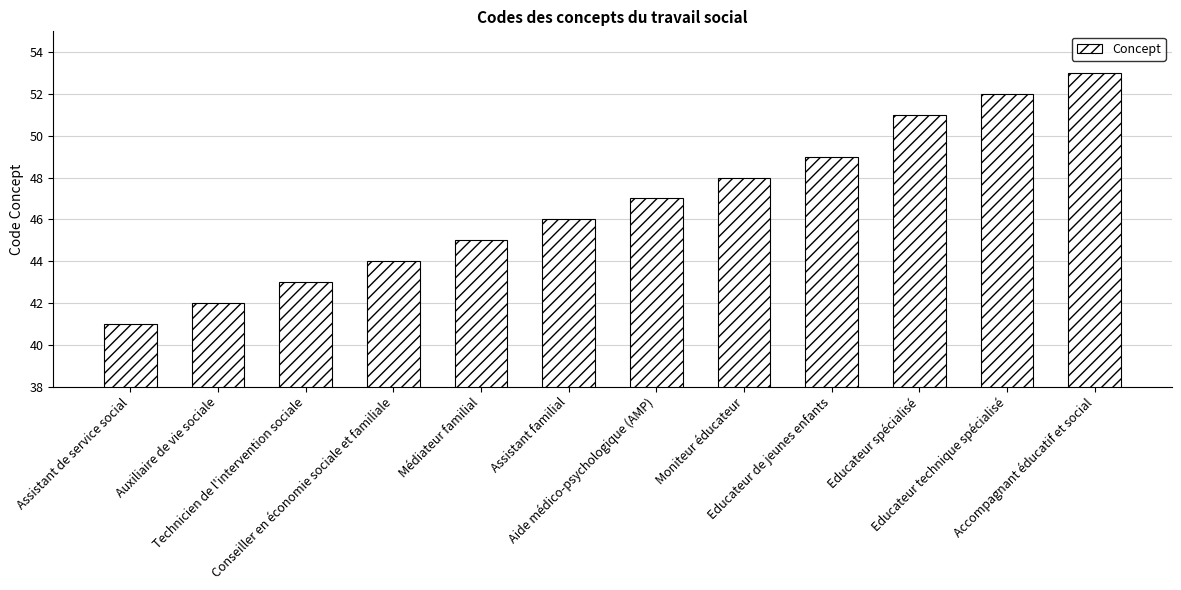

List the labels in order of value, smallest first.

Assistant de service social, Auxiliaire de vie sociale, Technicien de l'intervention sociale, Conseiller en économie sociale et familiale, Médiateur familial, Assistant familial, Aide médico-psychologique (AMP), Moniteur éducateur, Educateur de jeunes enfants, Educateur spécialisé, Educateur technique spécialisé, Accompagnant éducatif et social